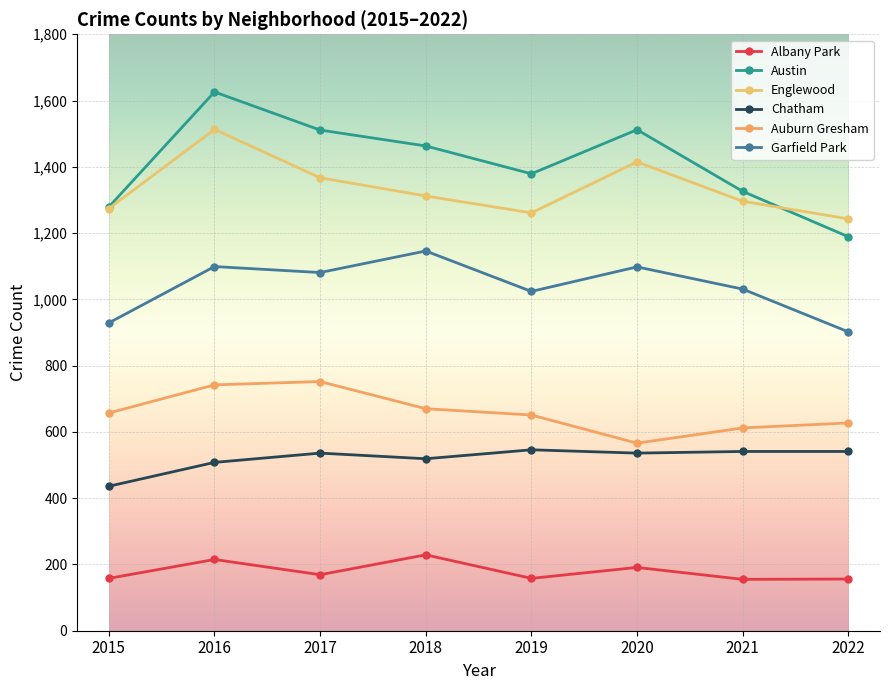

How many data points does each series have?

8